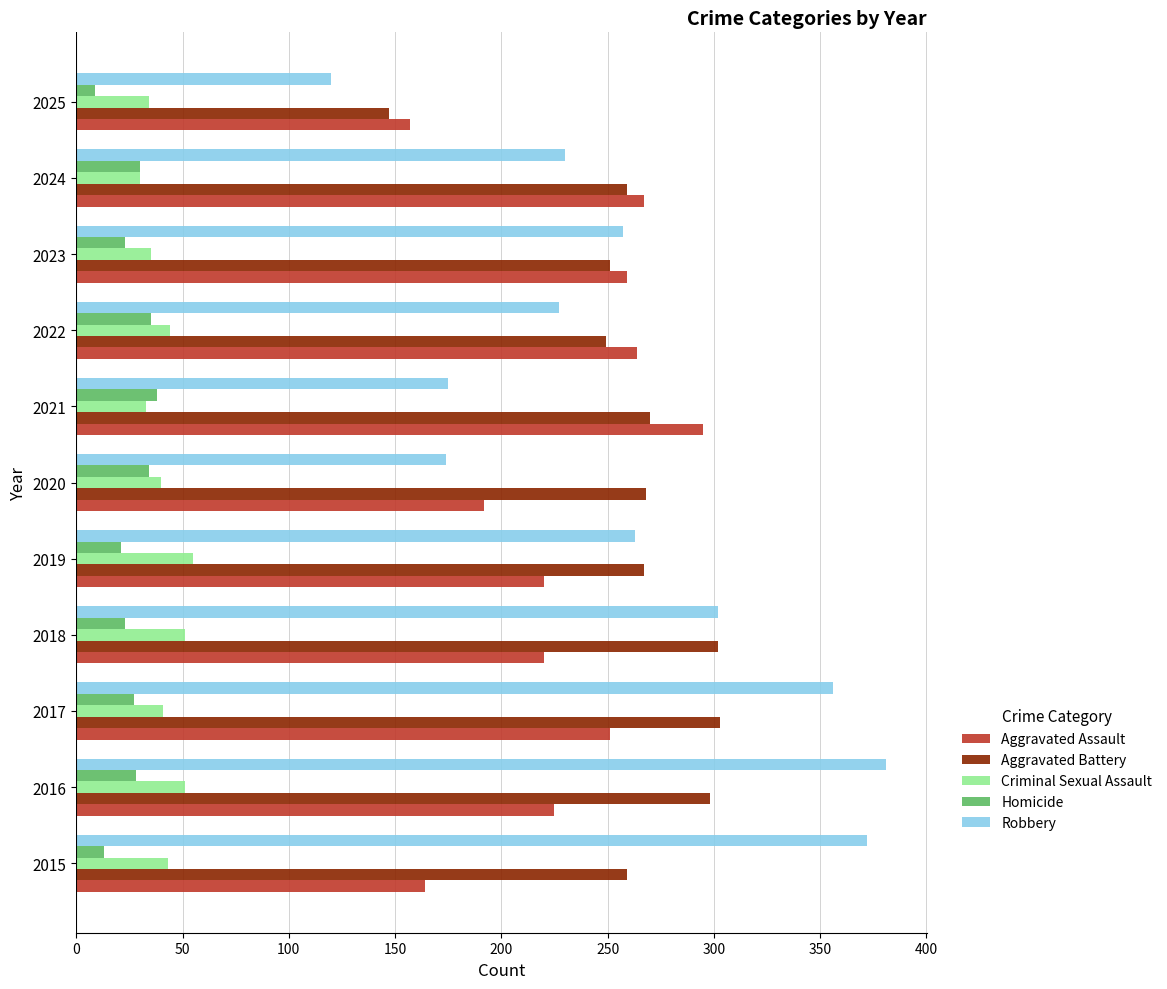

How many categories are shown in the chart?

11